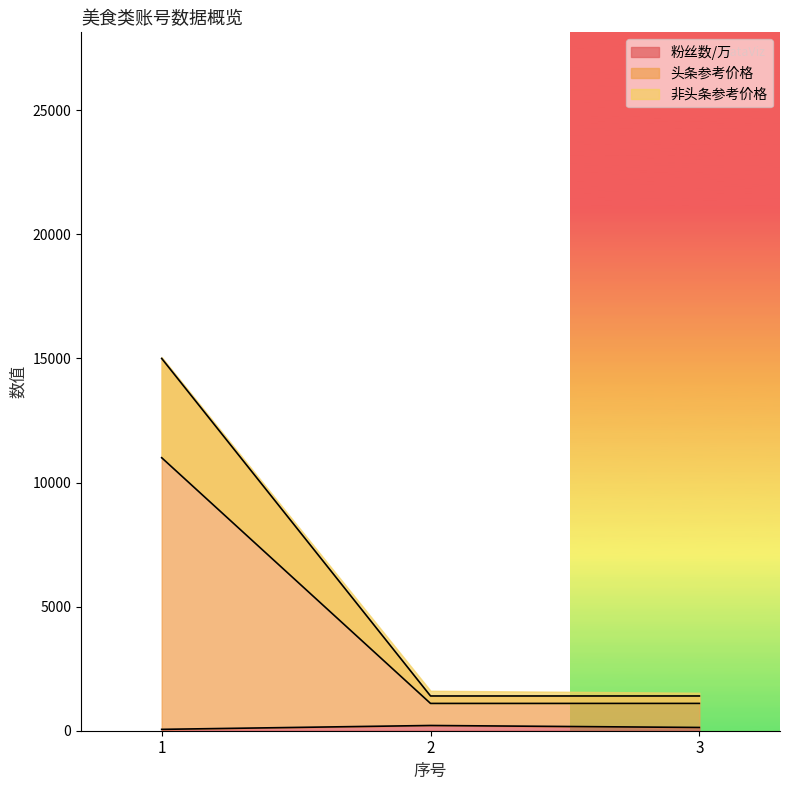

What value does the 非头条参考价格 series have at 1, to the nearest 10?

11000